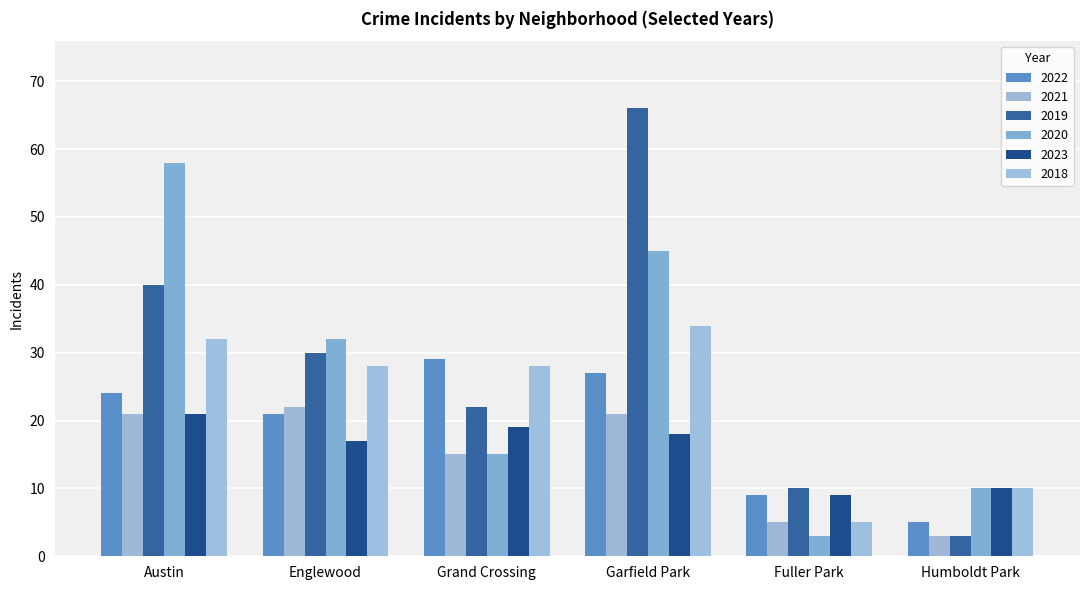

What is the label of the 5th bar from the left?

Fuller Park